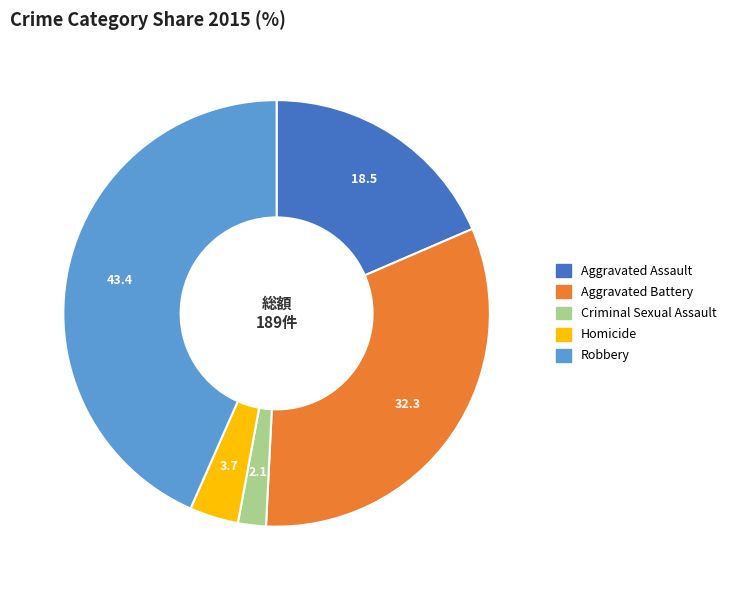

Which category has the biggest portion of the pie?

Robbery